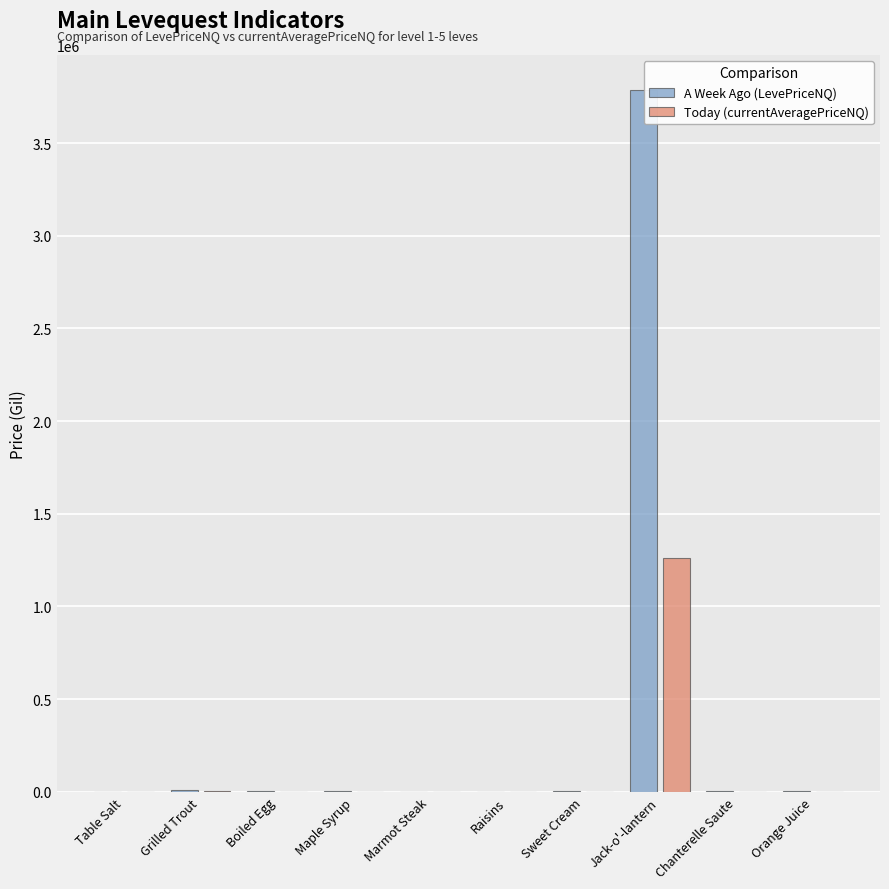

Which series has the largest total across all categories?

A Week Ago (LevePriceNQ)